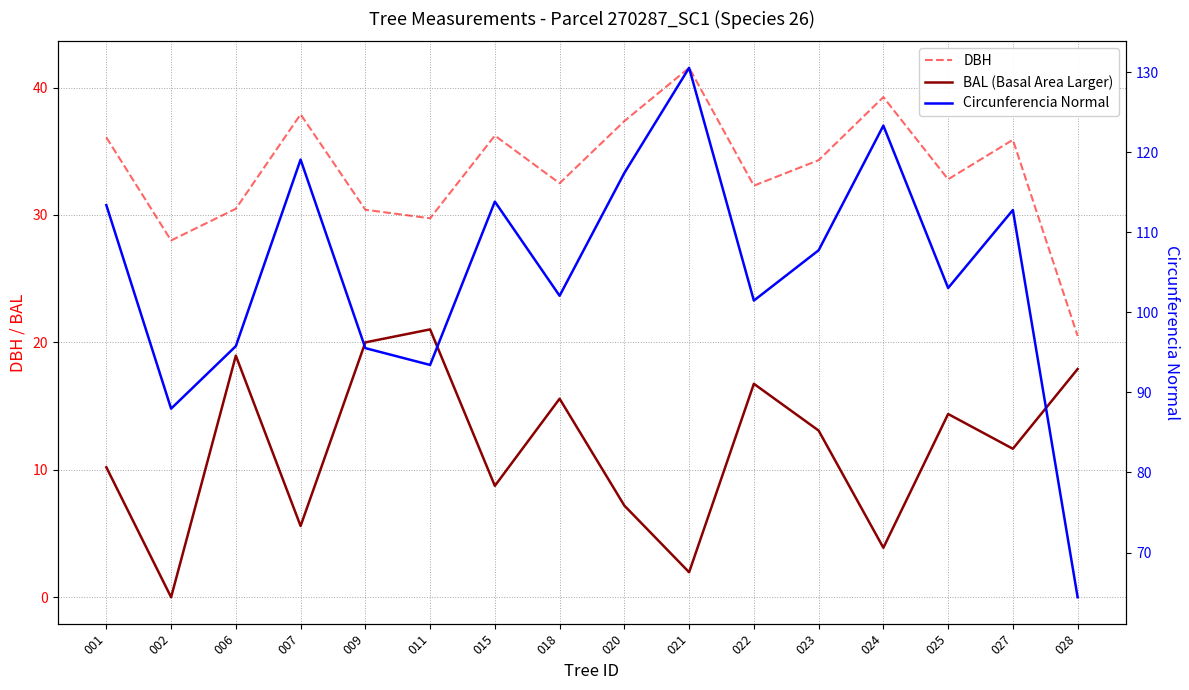

At which category is the sum across all series the highest?

021